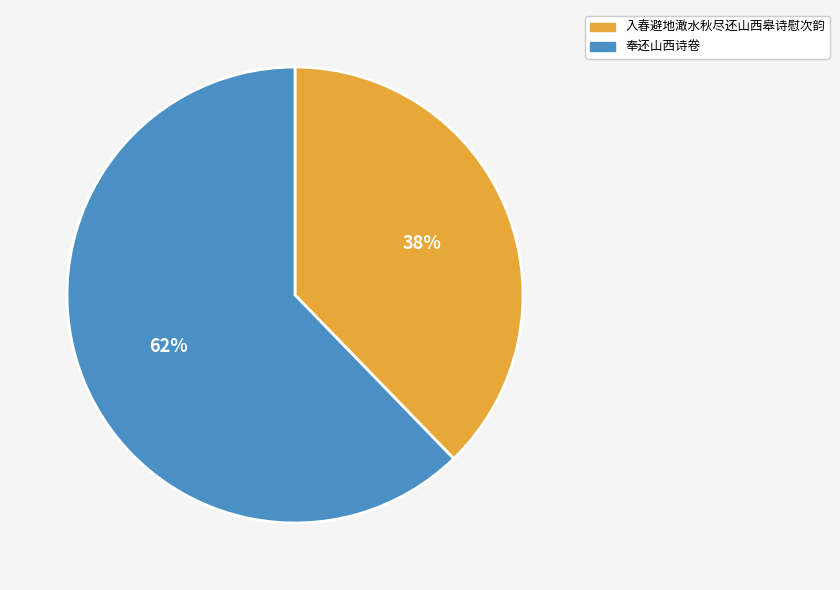

Do 奉还山西诗卷 and 入春避地澉水秋尽还山西皋诗慰次韵 together represent more than half of the pie?

Yes